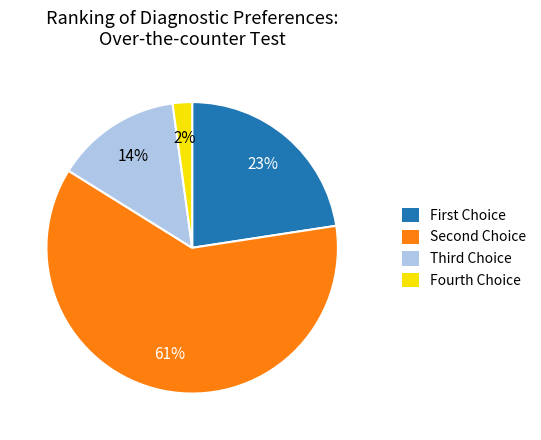

Does any single category account for the majority?

Yes